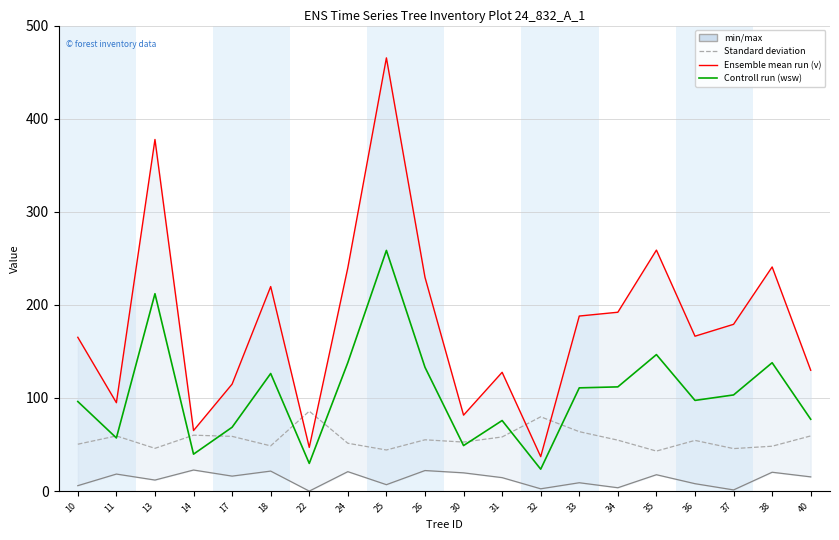

Which category has the highest value in the wsw series?

25